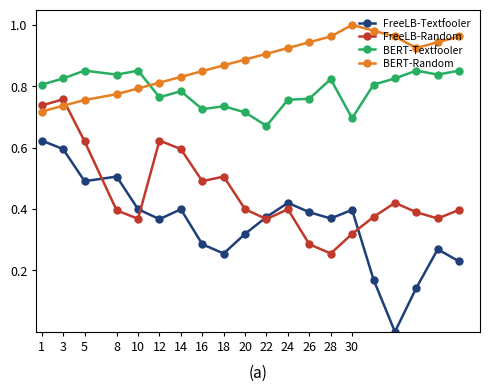

True or false: BERT-Random and FreeLB-Textfooler intersect in this chart.

False